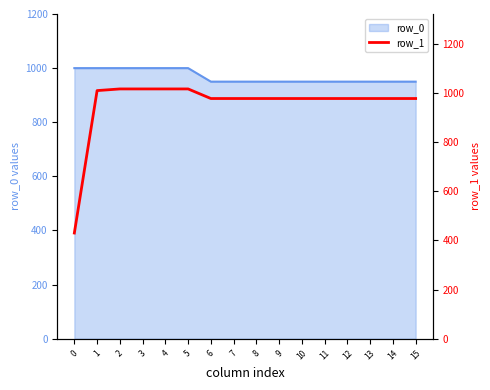

The value of row_0 at 13 is 950. True or false?

True